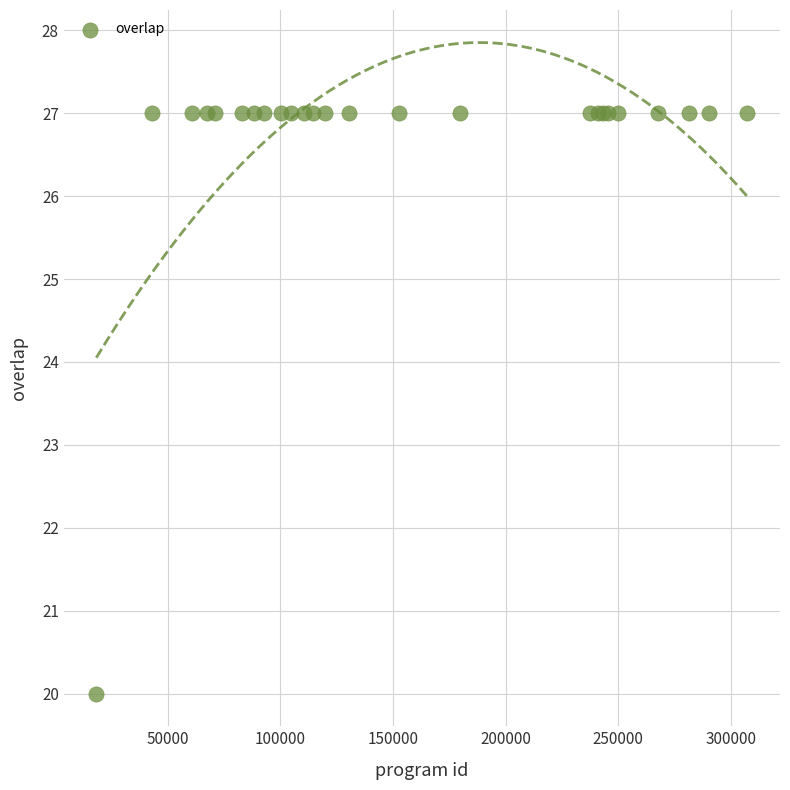

What Y value in the scatter plot is closest to 23?

20